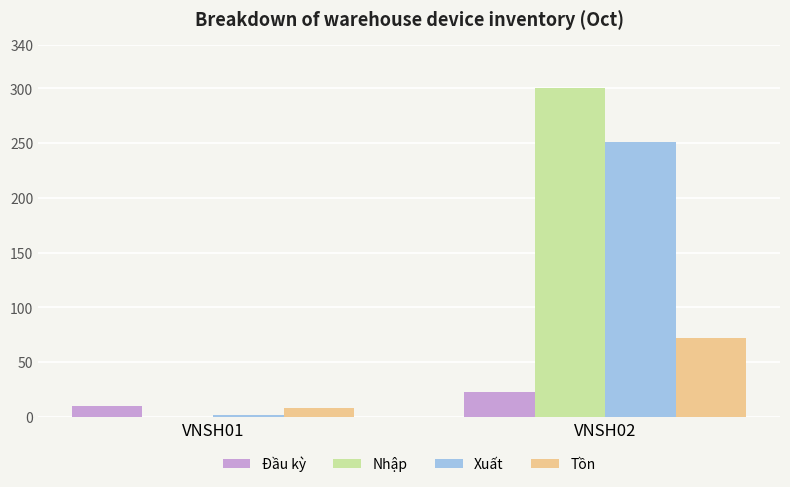

How many categories are shown in the chart?

2